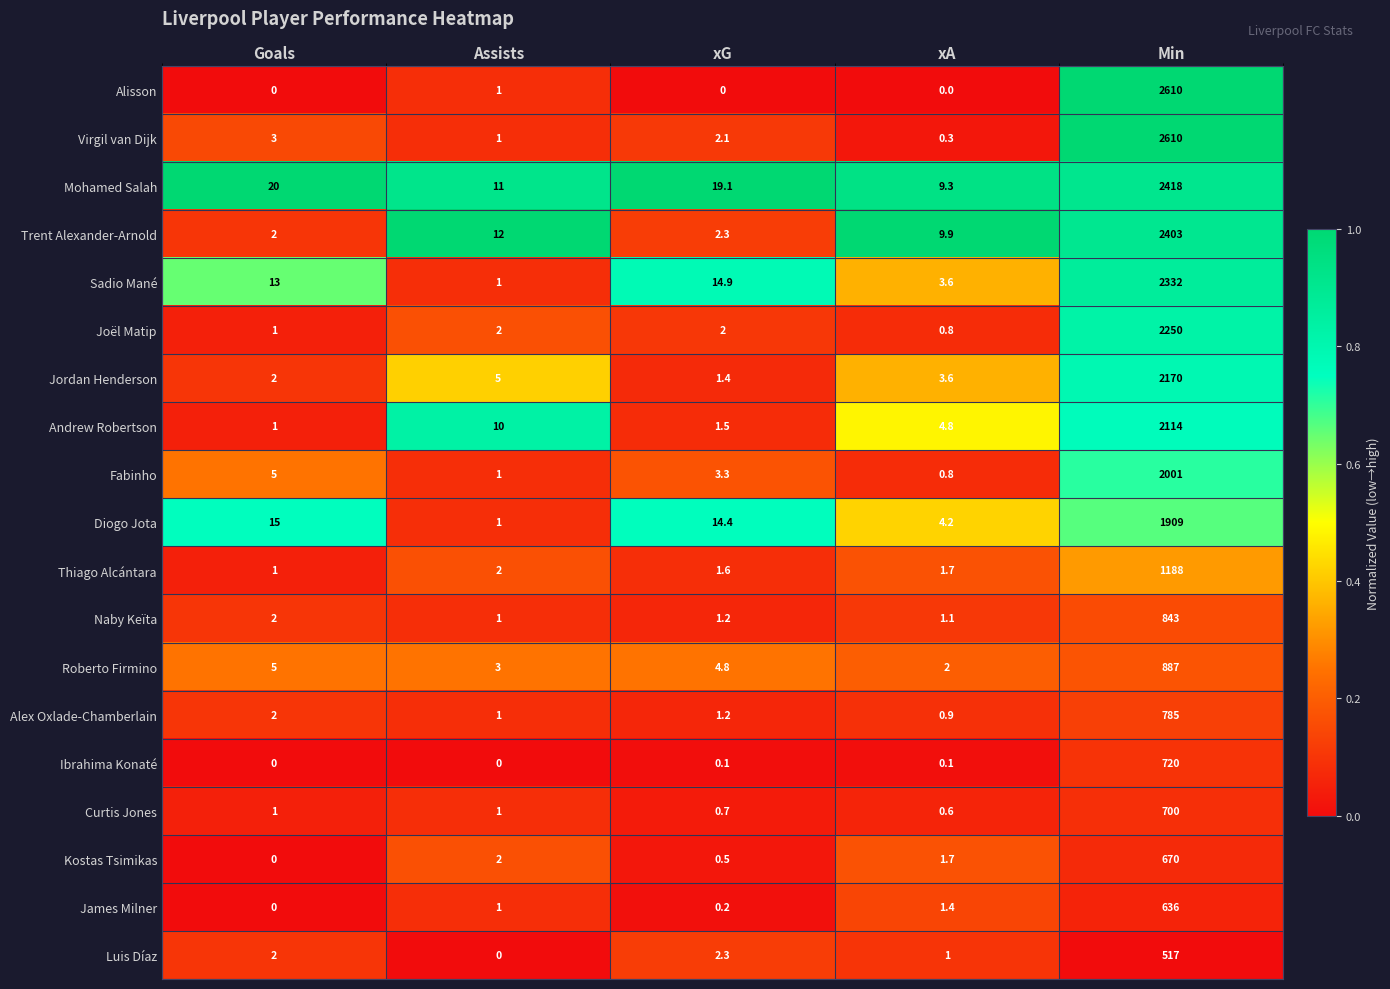

What value does the Diogo Jota series have at xA?

4.2